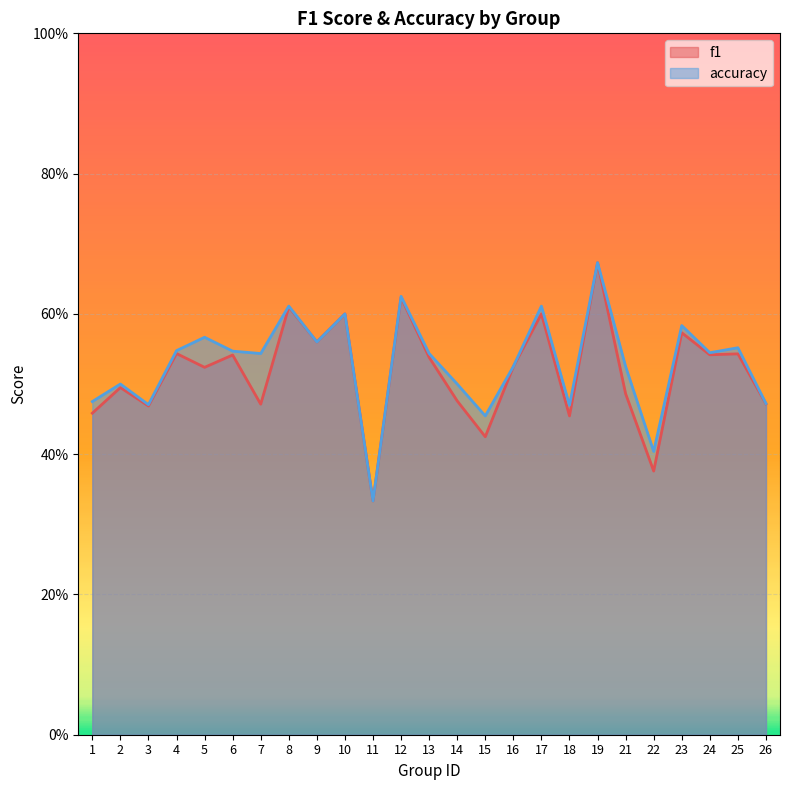

What is the average value of the accuracy series?

0.5